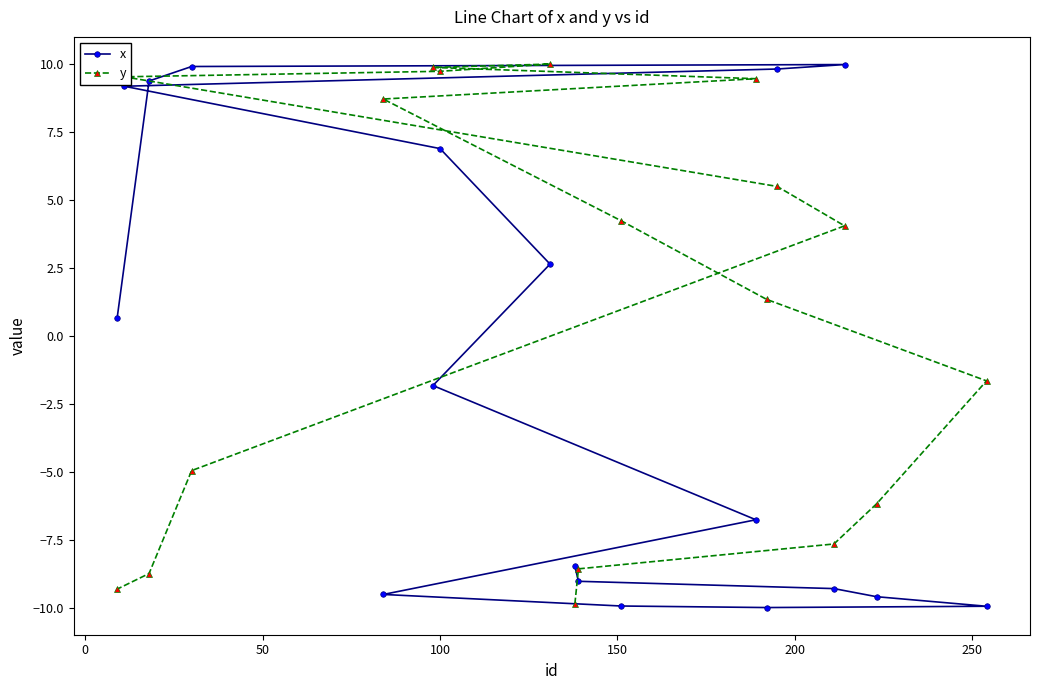

List the series in order of their overall mean, lowest first.

x, y